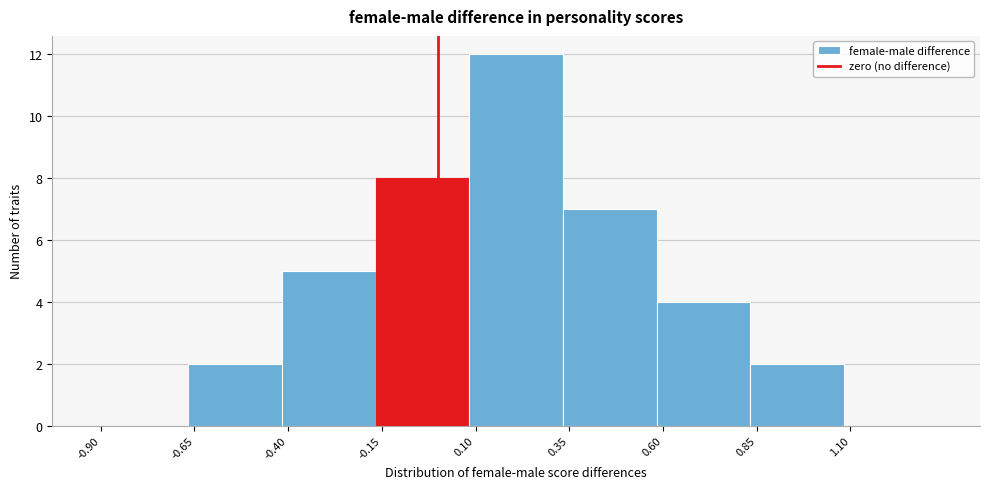

Reading left to right, list every bar in this chart as the range it spans on the x-axis followed by its height. Neither the bar edges nor the heights are printed on the chart, so give them approximately, as read against the axes.

-0.90 to -0.65: 0
-0.65 to -0.40: 2
-0.40 to -0.15: 5
-0.15 to 0.10: 8
0.10 to 0.35: 12
0.35 to 0.60: 7
0.60 to 0.85: 4
0.85 to 1.10: 2
1.10 to 1.35: 0